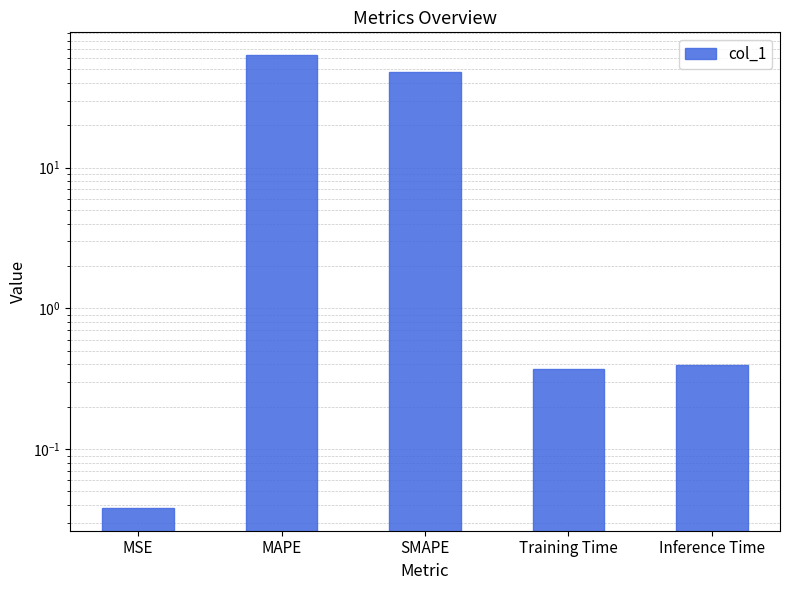

Reading right to left, list all the values displayed in this chart.

Inference Time=0.4	Training Time=0.4	SMAPE=48.0	MAPE=63.2	MSE=0.0